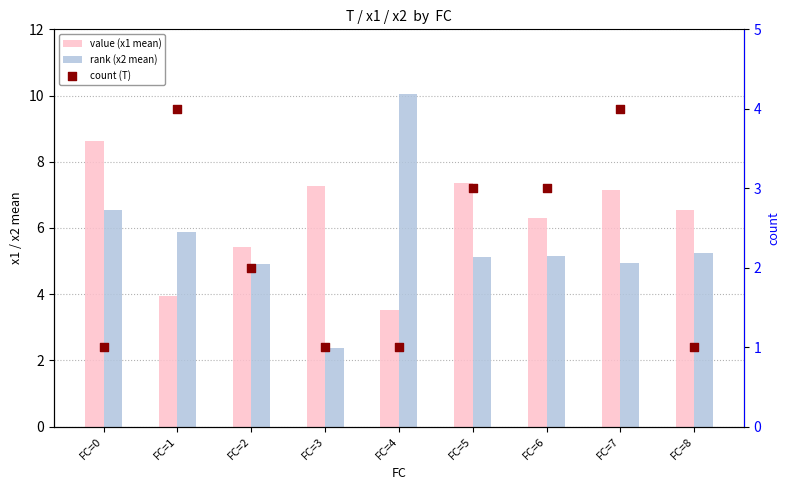

Is the value of count (T) at FC=7 greater than the value of rank (x2 mean) at FC=7?

No